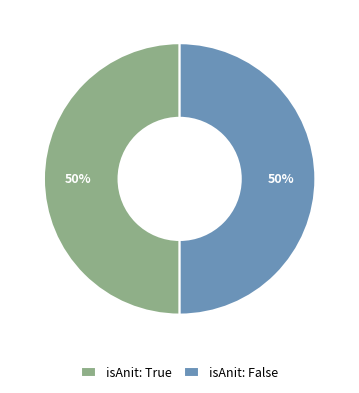

Do isAnit: False and isAnit: True together represent more than half of the pie?

Yes